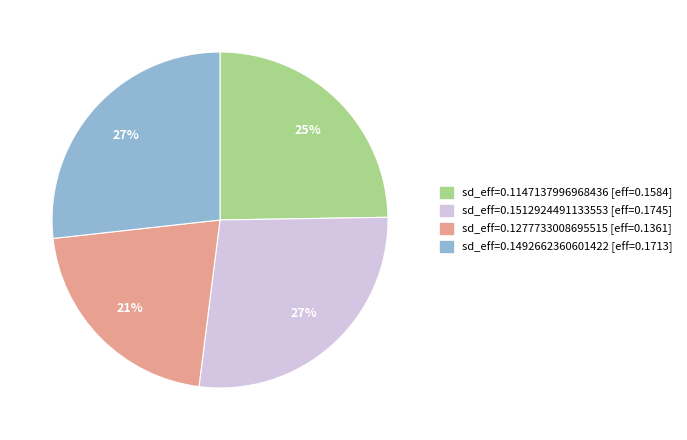

Do sd_eff=0.1147137996968436 [eff=0.1584] and sd_eff=0.1277733008695515 [eff=0.1361] together represent more than half of the pie?

No